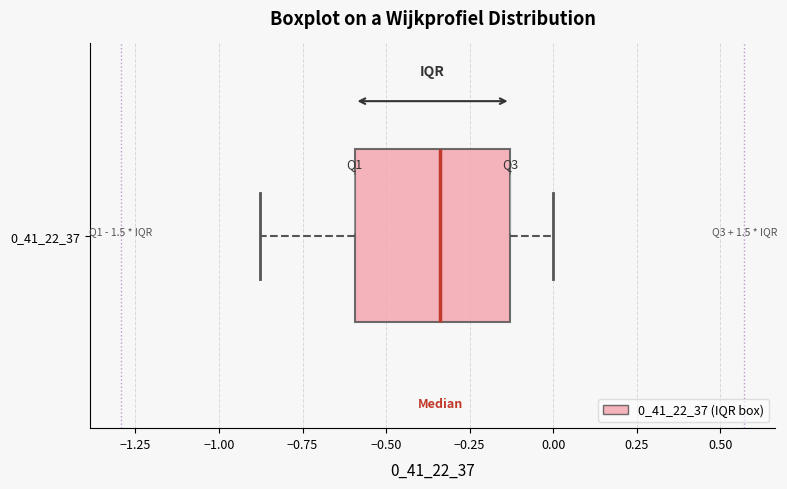

Transcribe this box plot: give where the median line is, the range the box spans, and where the two whiskers end, as read against the x-axis. The values are not printed on the chart, so give them approximately, as read against the axis.

median -0.35, box -0.60 to -0.15, whiskers -0.90 to 0.00